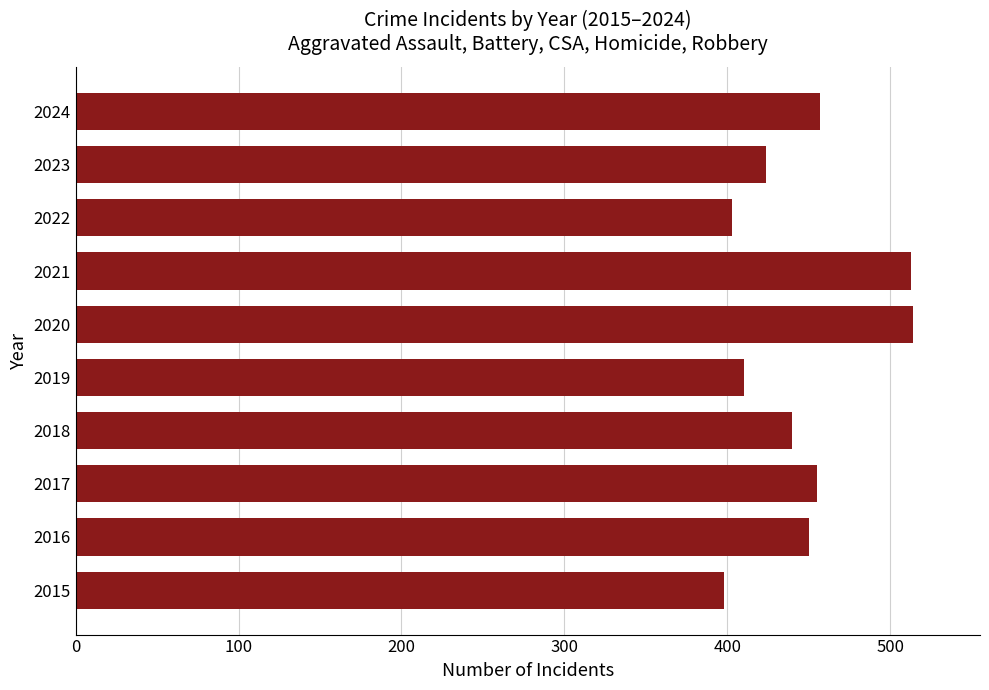

What is the smallest value displayed?

398